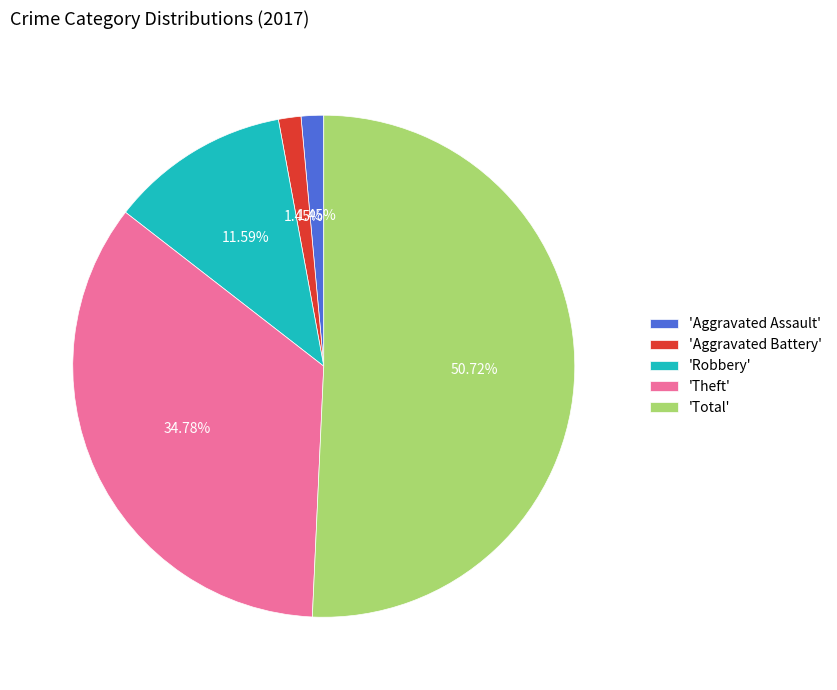

Which slice is the largest?

'Total'